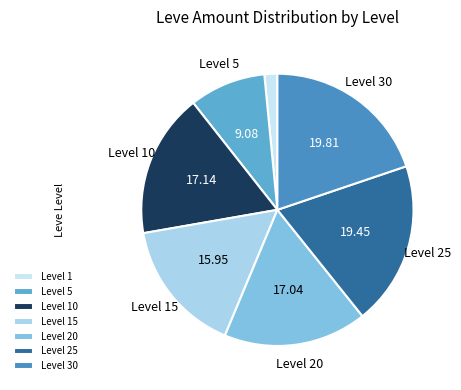

How many slices are in this pie chart?

7